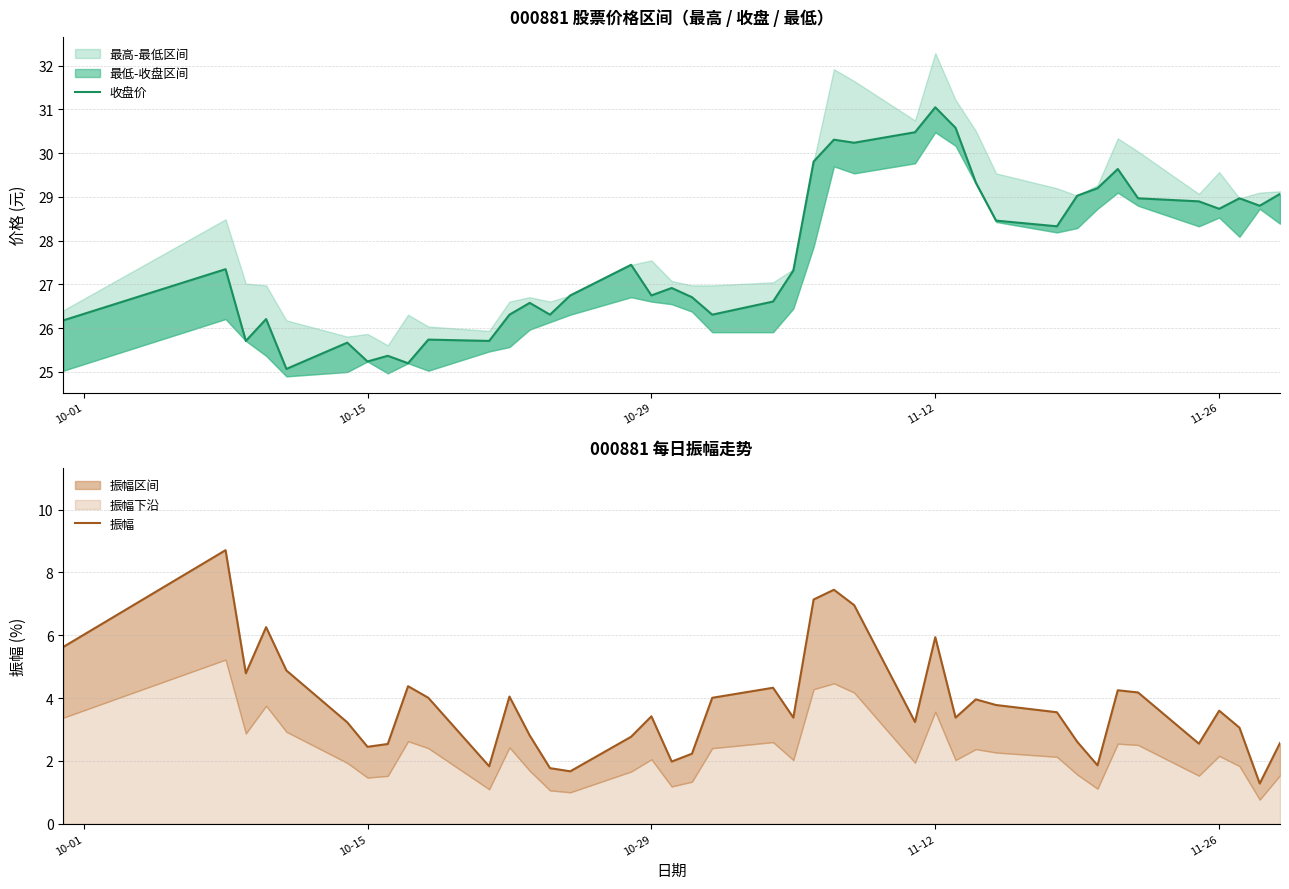

Reading right to left, list all the values displayed in this chart.

收盘价: 29.1	28.8	29.0	28.7	28.9	29.0	29.6	29.2	29.0	28.3	28.5	29.3	30.6	31.1	30.5	30.2	30.3	29.8	27.3	26.6	26.3	26.7	26.9	26.8	27.4	26.8	26.3	26.6	26.3	25.7	25.7	25.2	25.4	25.2	25.7	25.1	26.2	25.7	27.4	26.2
振幅: 2.6	1.3	3.1	3.6	2.5	4.2	4.2	1.9	2.6	3.5	3.8	4.0	3.4	5.9	3.2	7.0	7.5	7.1	3.4	4.3	4.0	2.2	2.0	3.4	2.8	1.7	1.8	2.8	4.0	1.8	4.0	4.4	2.5	2.5	3.2	4.9	6.3	4.8	8.7	5.6